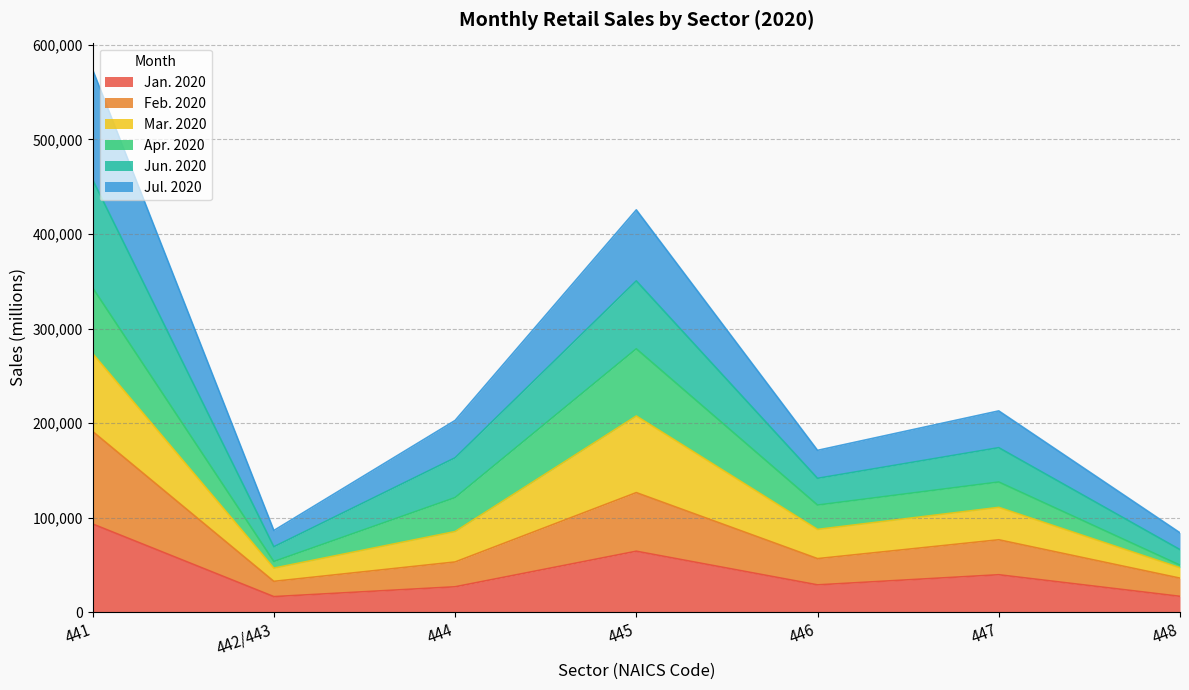

Does the chart display data point markers on the line(s)?

No